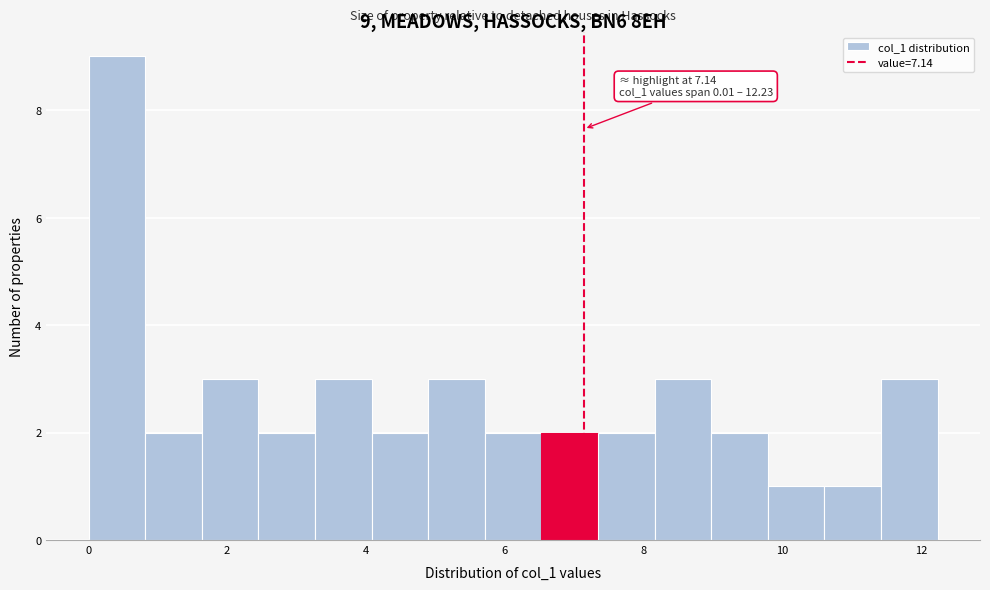

Which range on the x-axis has the tallest bar?

0.0 to 0.8